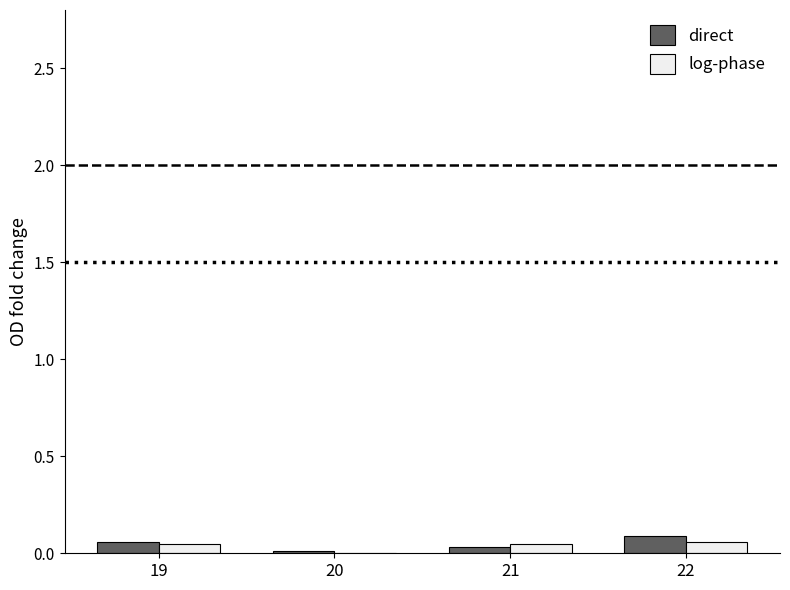

How many groups of bars are there?

4